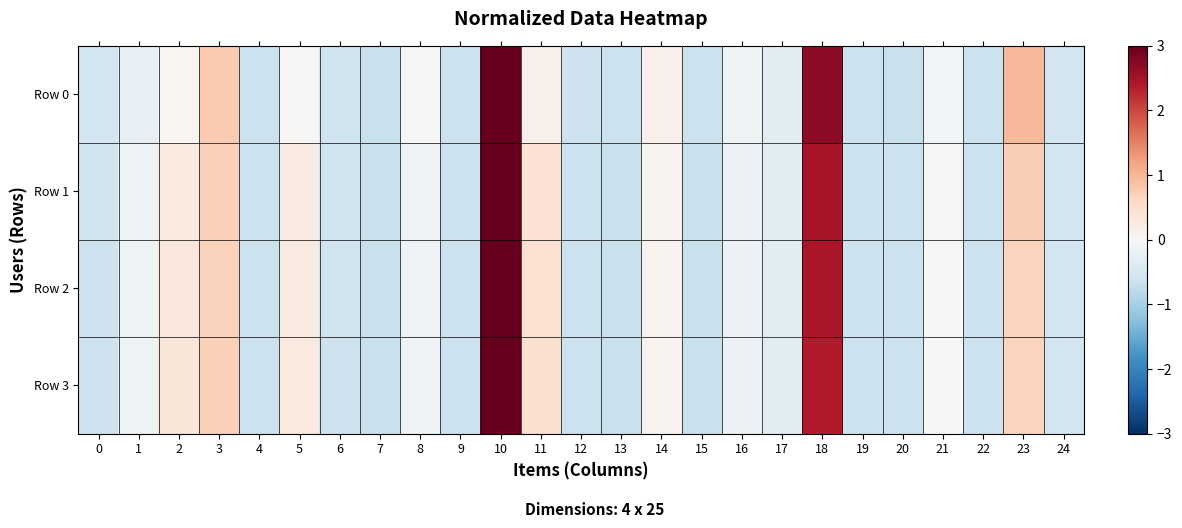

Reading left to right, extract all data points from this chart.

Row 0: 0=-0.6	1=-0.3	2=0.1	3=0.8	4=-0.6	5=0.0	6=-0.6	7=-0.7	8=-0.0	9=-0.6	10=3.6	11=0.2	12=-0.6	13=-0.7	14=0.2	15=-0.7	16=-0.1	17=-0.3	18=2.7	19=-0.6	20=-0.7	21=-0.1	22=-0.6	23=1.0	24=-0.6
Row 1: 0=-0.6	1=-0.2	2=0.3	3=0.7	4=-0.7	5=0.2	6=-0.6	7=-0.7	8=-0.1	9=-0.6	10=3.5	11=0.4	12=-0.7	13=-0.7	14=0.1	15=-0.7	16=-0.2	17=-0.3	18=2.5	19=-0.6	20=-0.7	21=-0.1	22=-0.7	23=0.7	24=-0.6
Row 2: 0=-0.6	1=-0.2	2=0.3	3=0.7	4=-0.7	5=0.3	6=-0.6	7=-0.7	8=-0.1	9=-0.6	10=3.5	11=0.5	12=-0.7	13=-0.7	14=0.1	15=-0.7	16=-0.2	17=-0.3	18=2.4	19=-0.6	20=-0.7	21=-0.0	22=-0.7	23=0.7	24=-0.6
Row 3: 0=-0.6	1=-0.2	2=0.4	3=0.7	4=-0.7	5=0.3	6=-0.6	7=-0.7	8=-0.1	9=-0.6	10=3.5	11=0.5	12=-0.7	13=-0.7	14=0.1	15=-0.7	16=-0.2	17=-0.3	18=2.4	19=-0.6	20=-0.7	21=-0.0	22=-0.7	23=0.7	24=-0.6